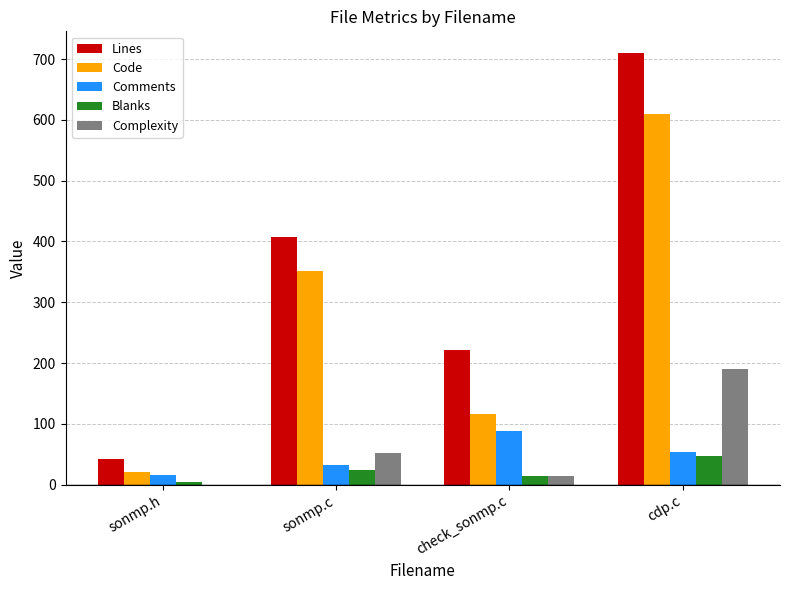

What is the sum of the Comments values at check_sonmp.c and cdp.c?

143